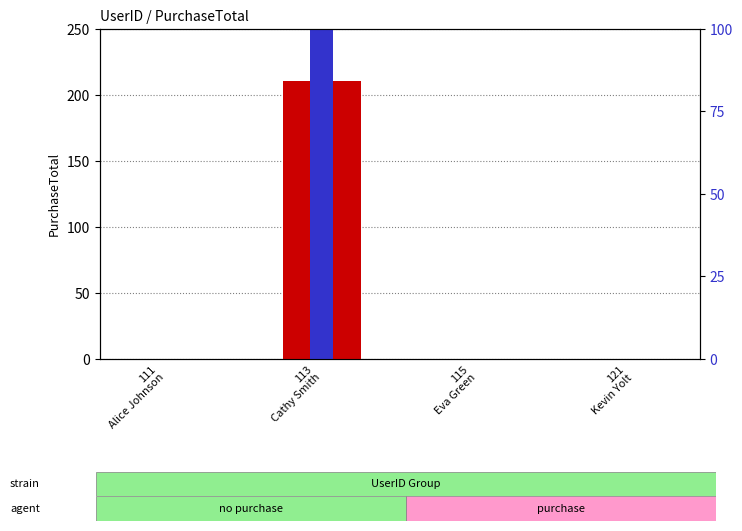

Is it true that PurchaseTotal equals 0.0 at 111
Alice Johnson?

True